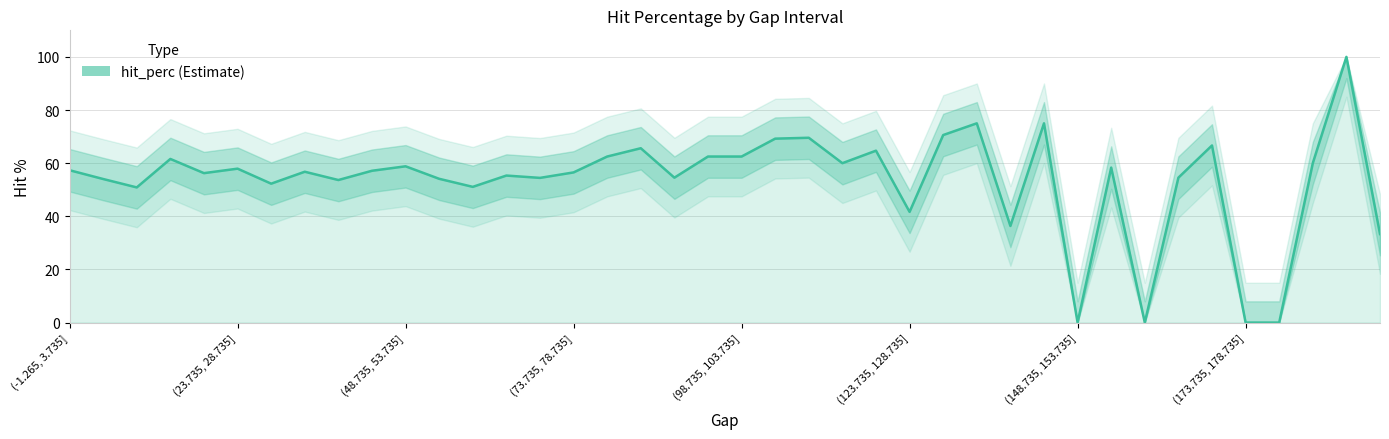

What is the difference between the maximum and minimum values?

100.0